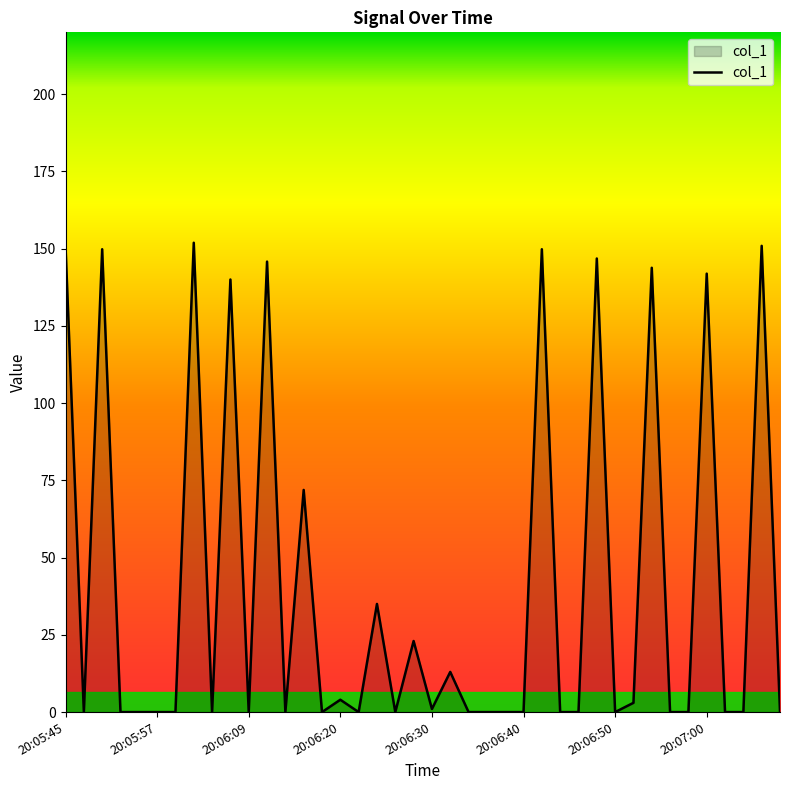

What is the maximum value shown in the chart?

151.9